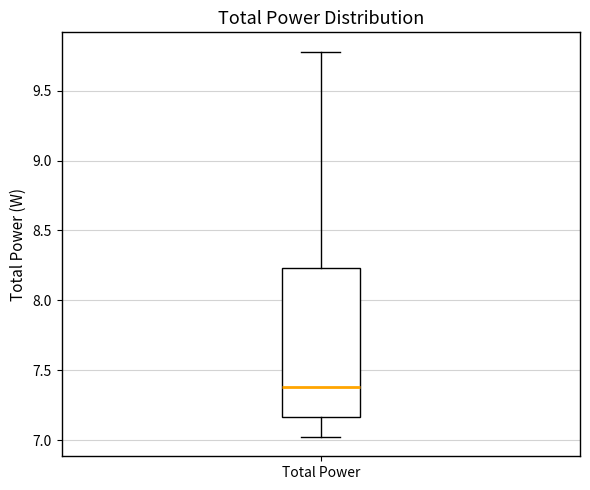

Where does the median line of the box for Total Power sit on the y-axis? The values are not printed on the chart, so give them approximately, as read against the axis.

7.40